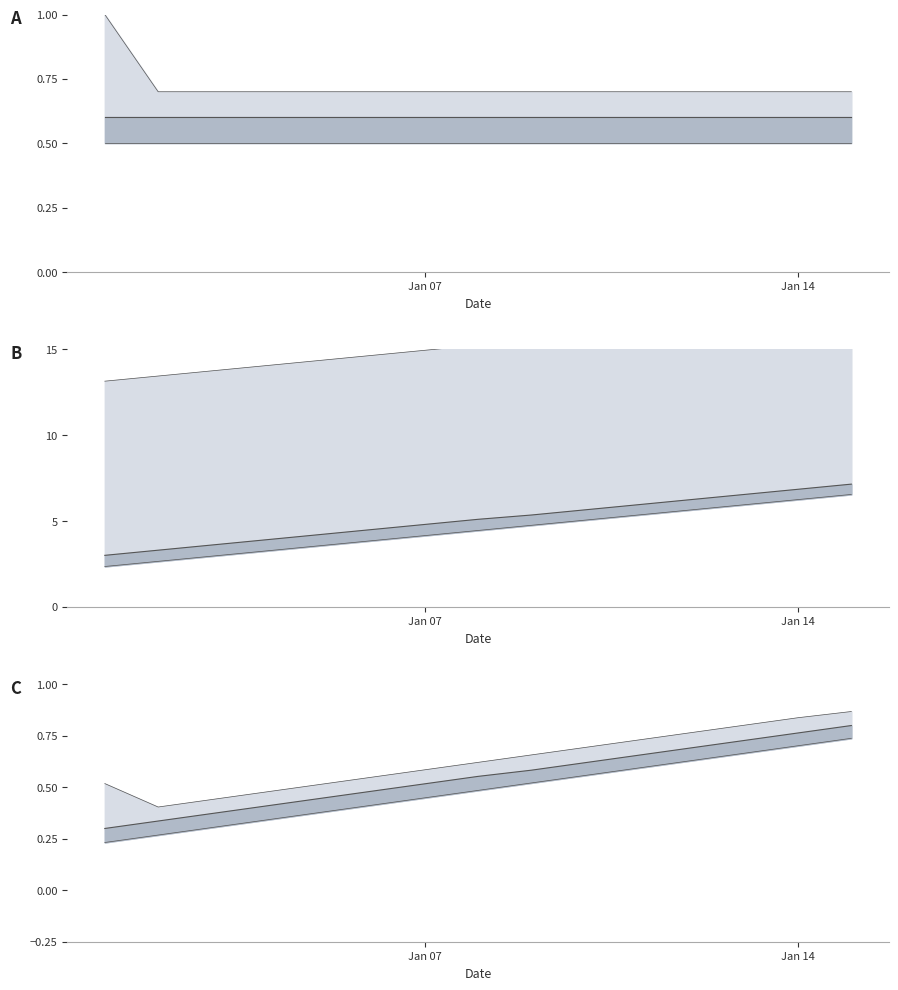

True or false: Balance and Balance_upper cross at least once.

False